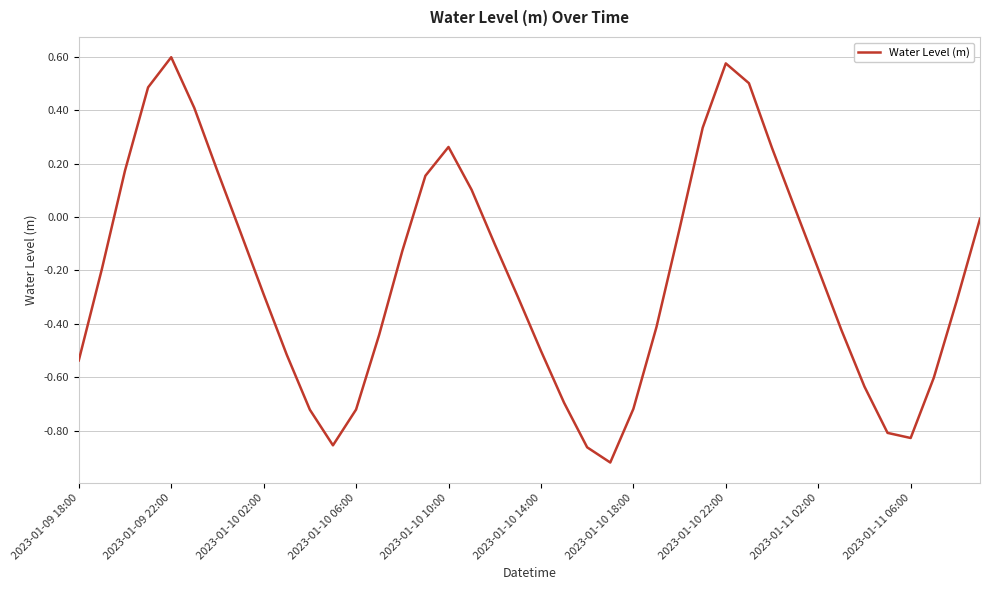

What is the sum of all values?

-8.8